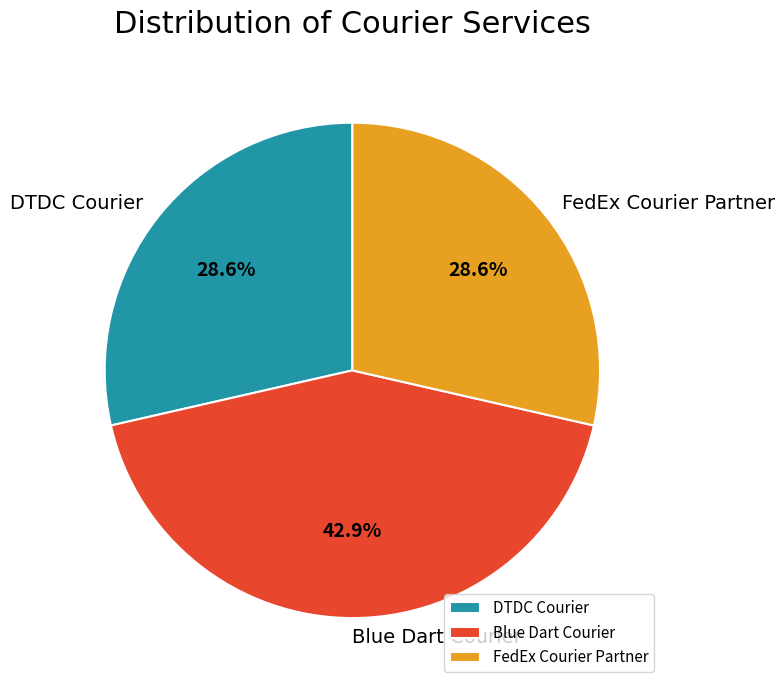

To the nearest percent, what is the combined percentage of DTDC Courier and FedEx Courier Partner?

57%